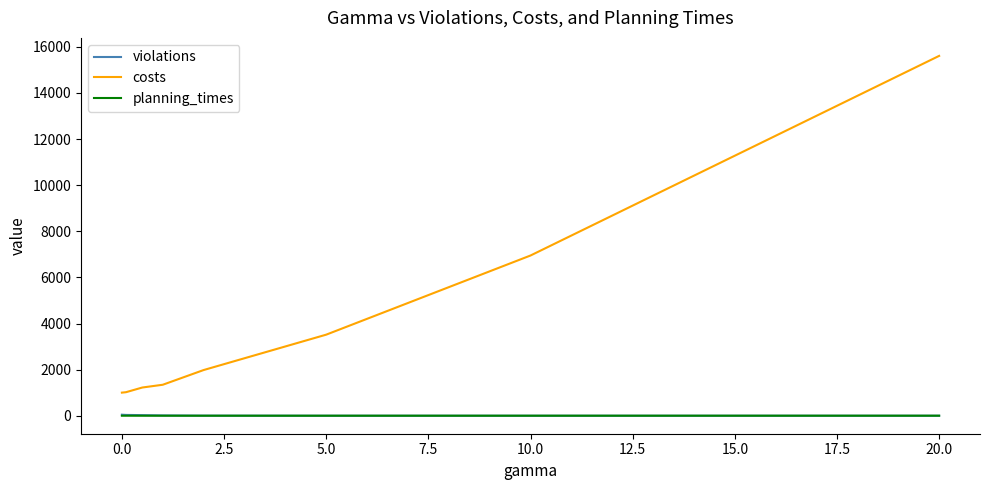

Which series has the largest total across all categories?

costs